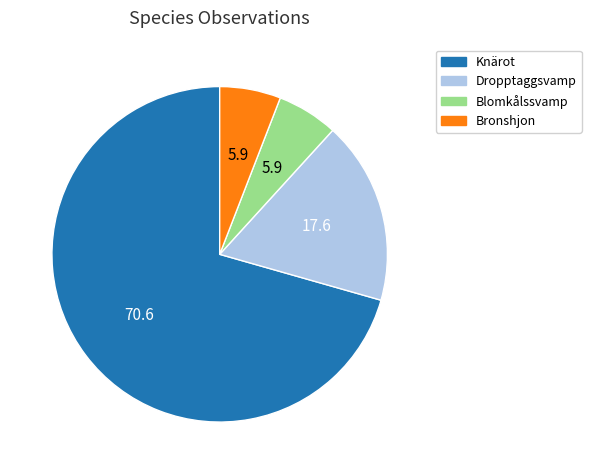

Does any single category account for the majority?

Yes